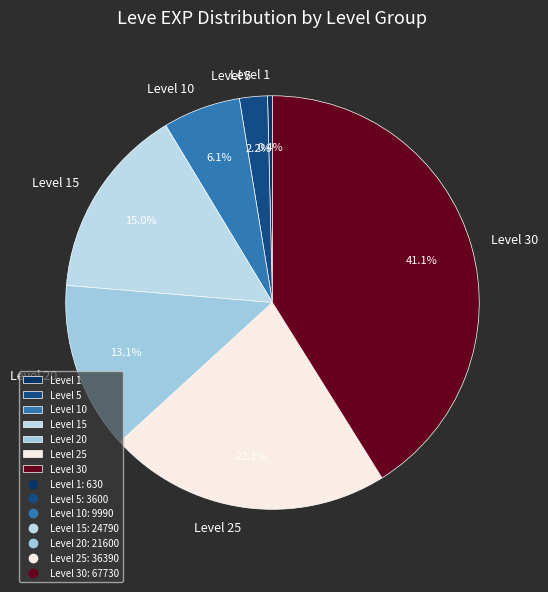

Which has a higher value, Level 30 or Level 10?

Level 30